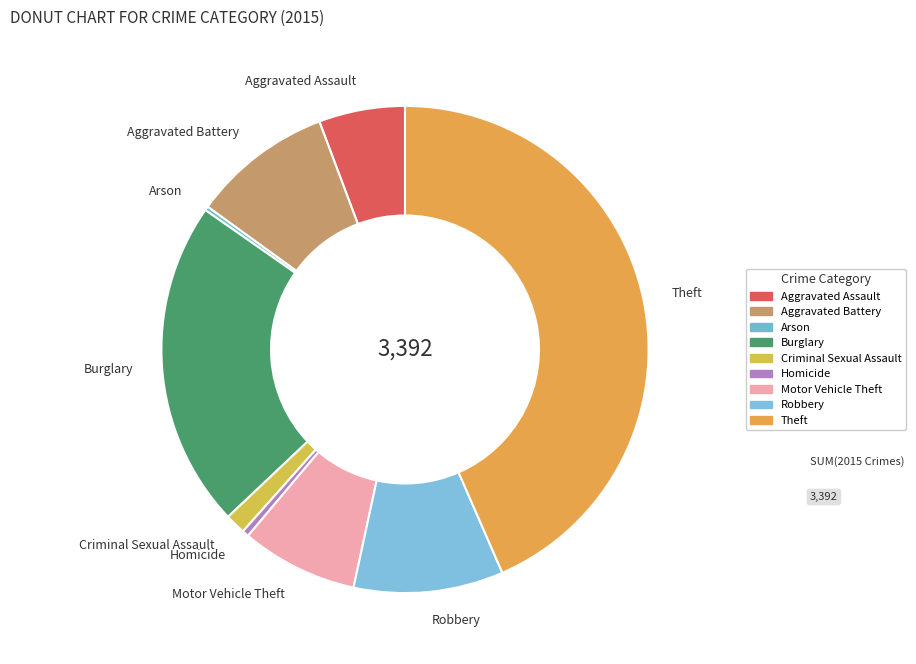

The Theft slice represents 56% of the pie. True or false?

False